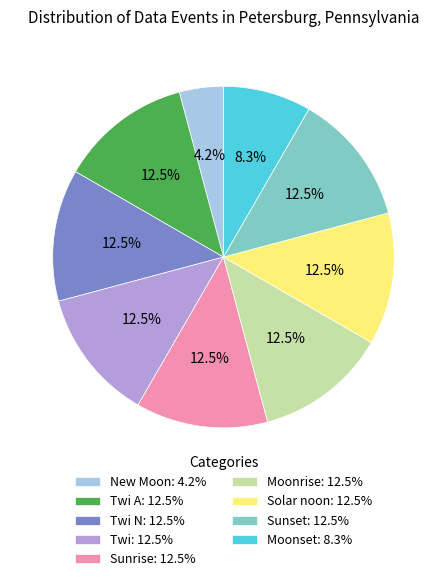

Approximately how many times larger is the value at Moonrise: 12.5% compared to New Moon: 4.2%?

3.0